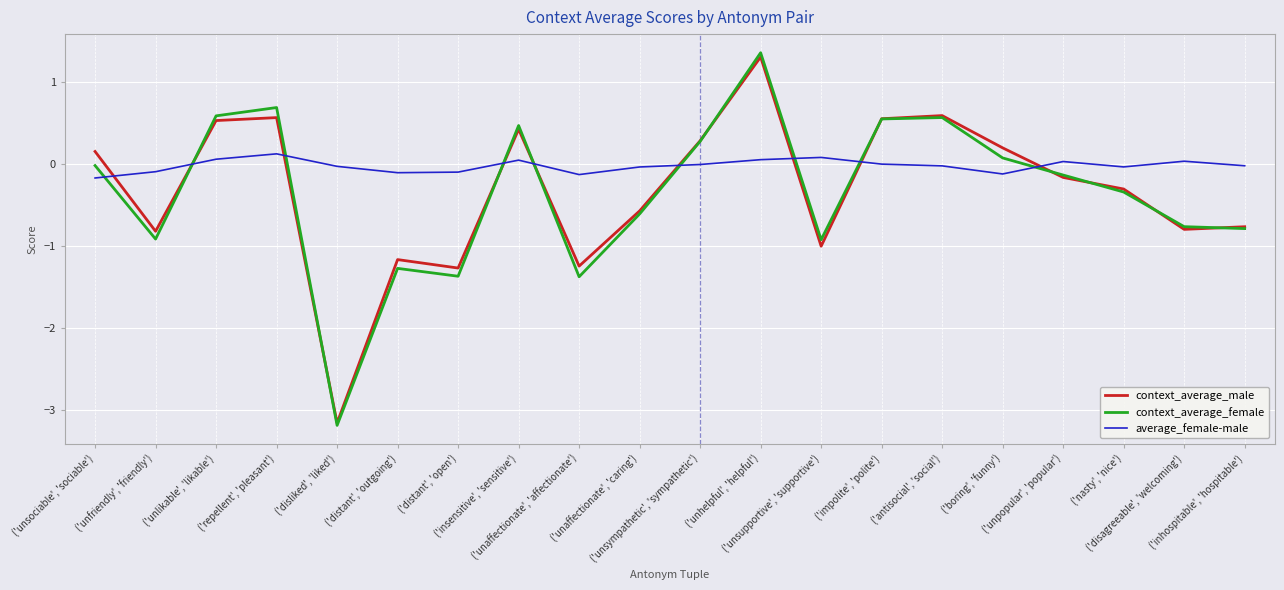

True or false: context_average_female has more than 1 points higher than both neighbors.

True